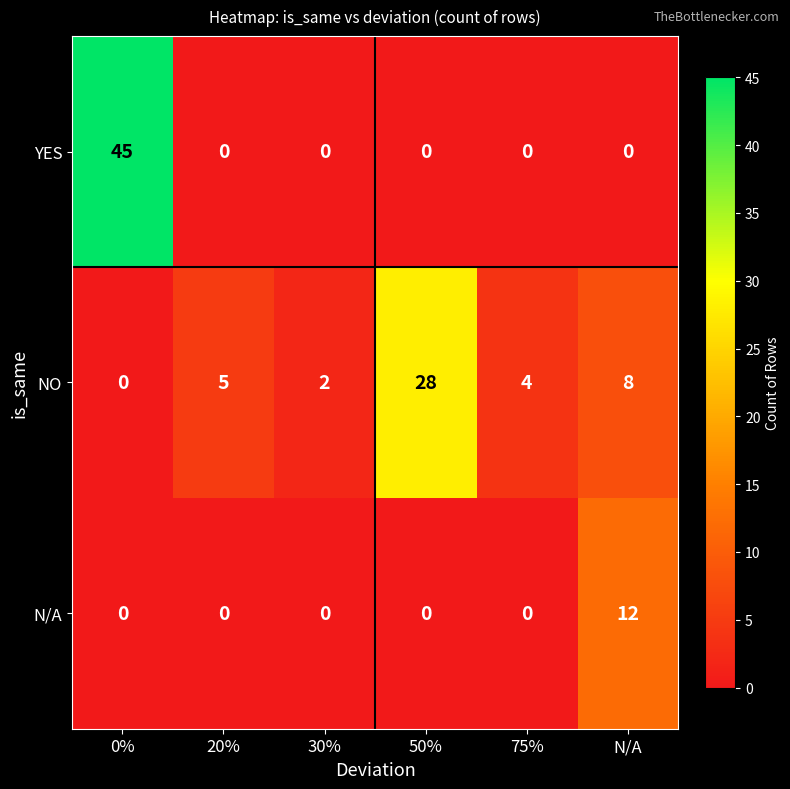

What is the difference between the YES values at 20% and 0%?

45